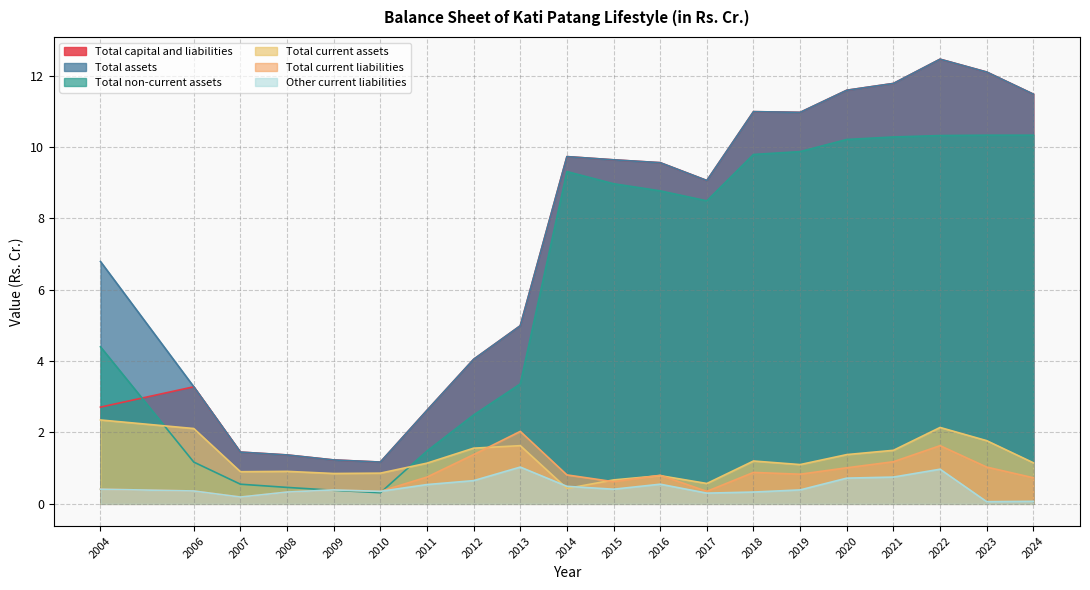

What is the spread (max minus min) of values at 2012?

3.4